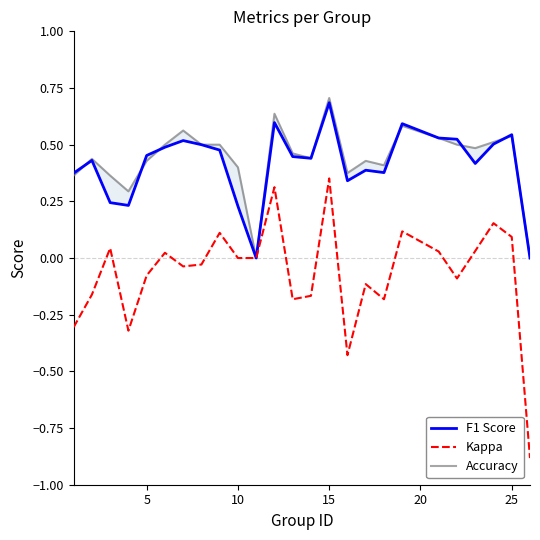

Count the number of categories in the chart.

25